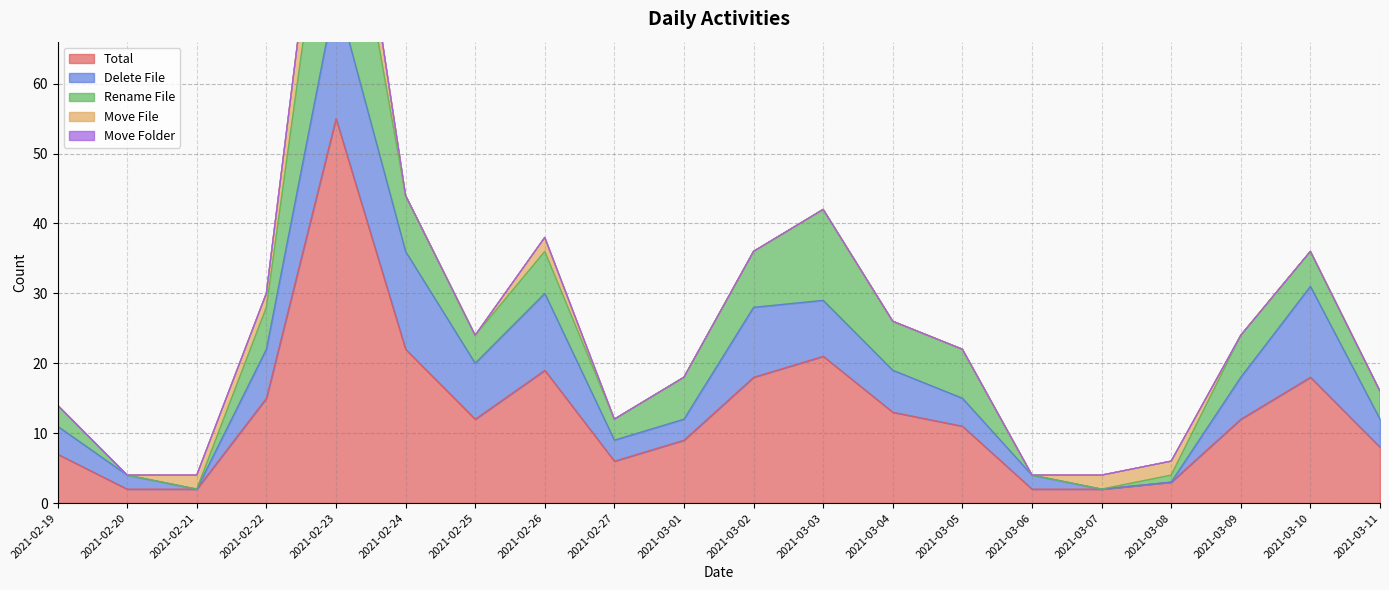

The Total series shows 5 at 2021-02-22. True or false?

False